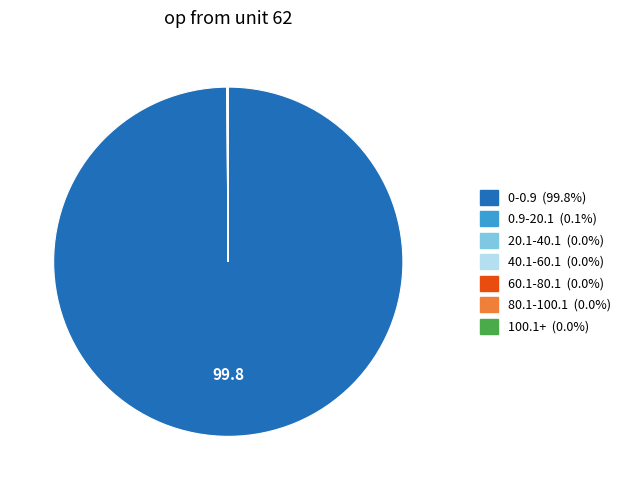

Which slice is the largest?

0-0.9